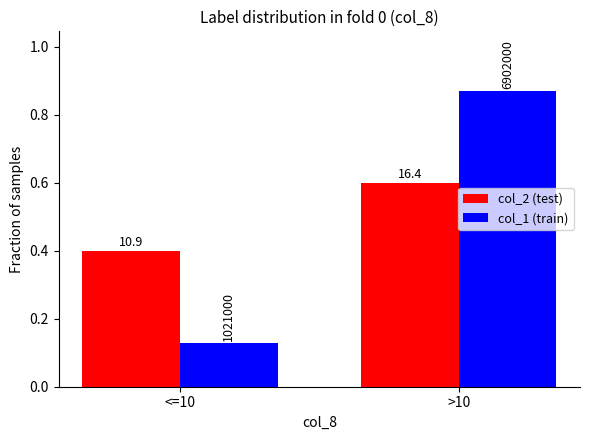

What are all the series names shown in the legend?

col_2 (test), col_1 (train)